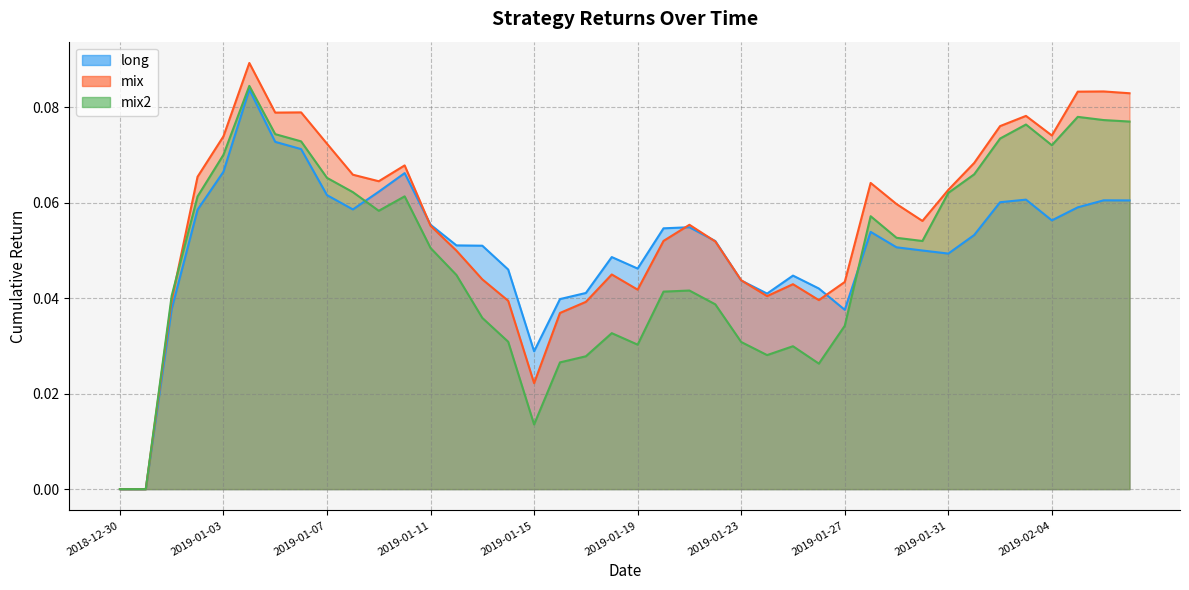

The value of mix at 2019-01-30 is 0.0. True or false?

False